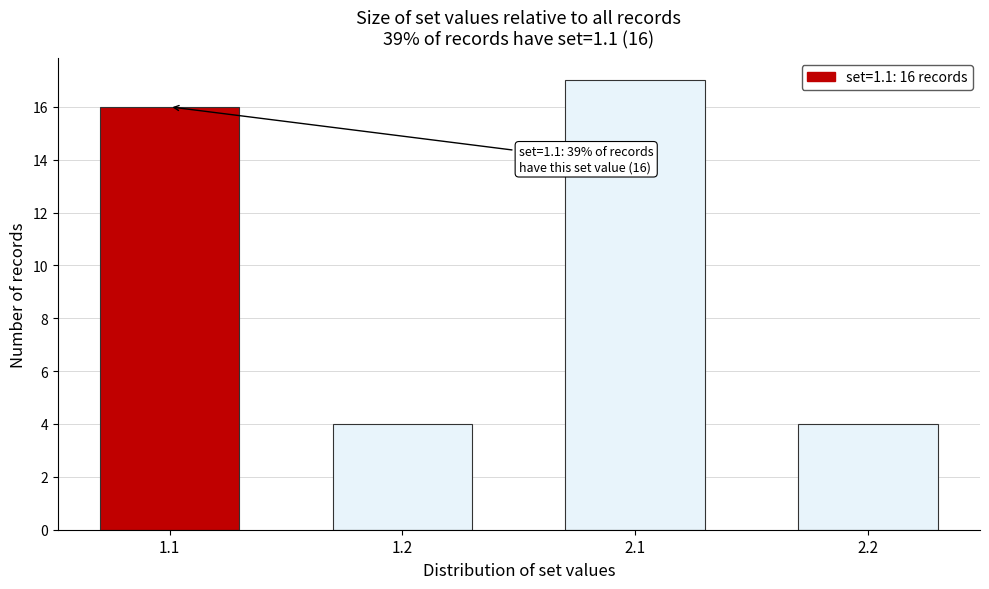

Reading right to left, what are all the values shown in this chart?

4	17	4	16